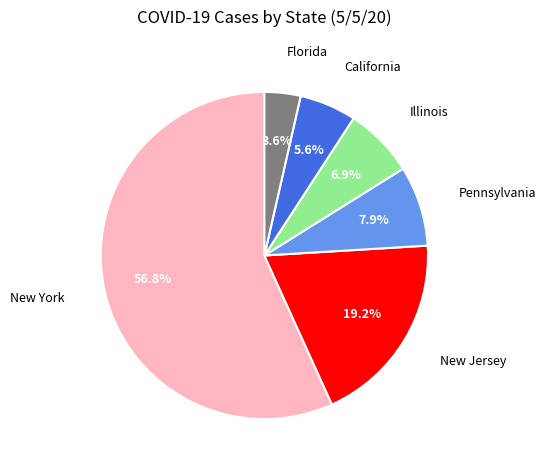

Is there a majority slice in this chart?

Yes